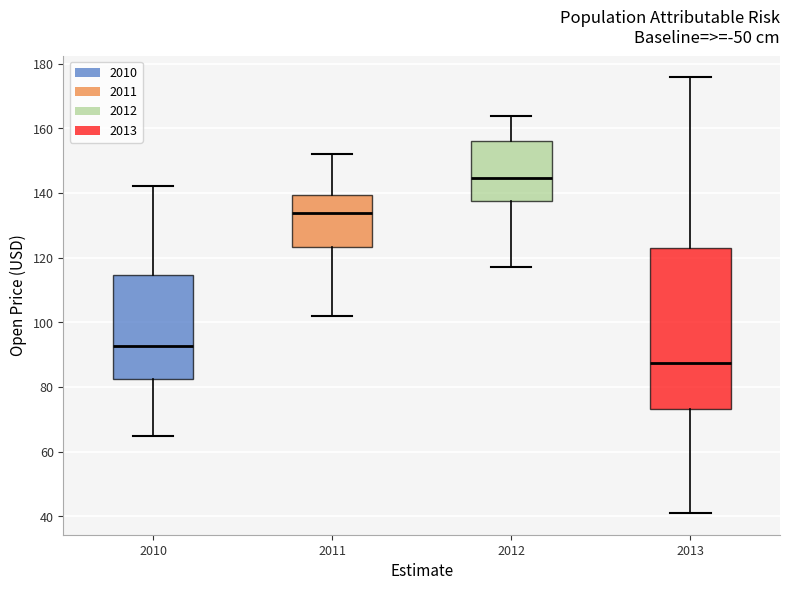

Which box has the lowest median line?

2013